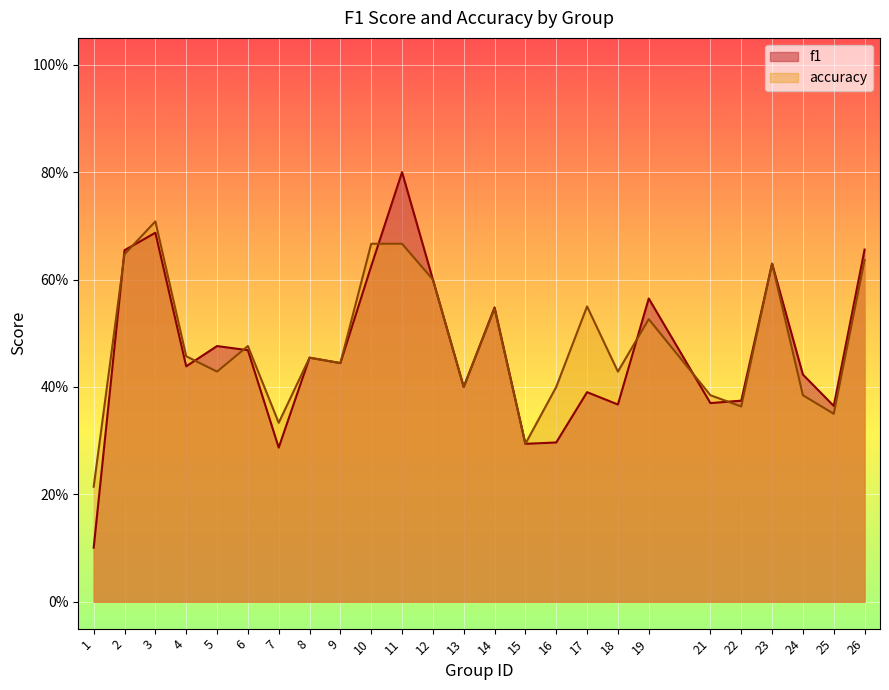

At which category does f1 reach its first local valley?

4